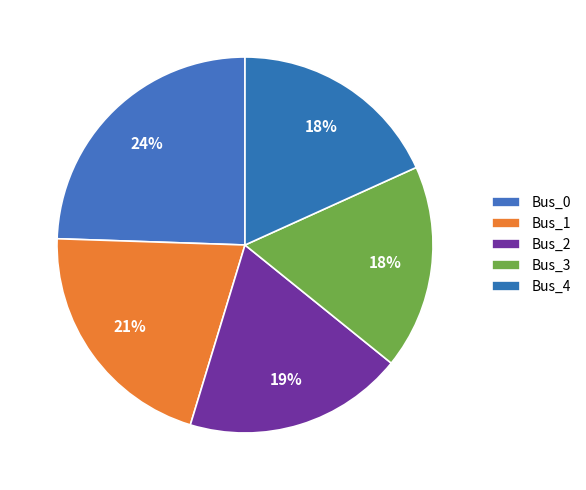

Which slice is the largest?

Bus_0